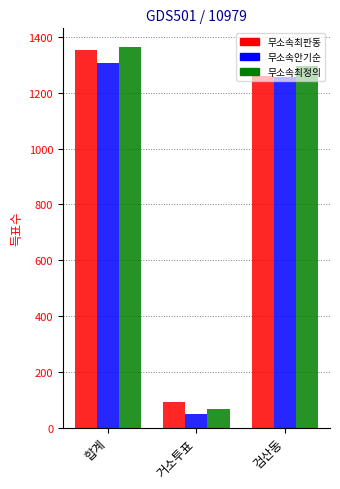

Does the chart contain stacked bars?

No